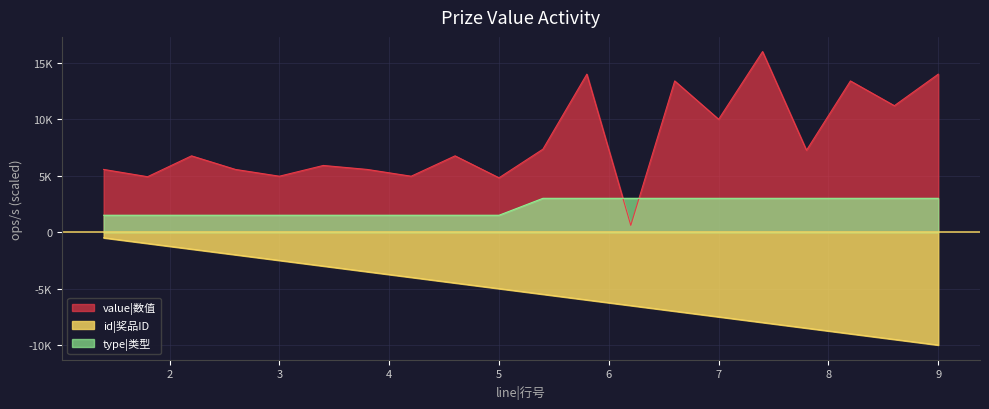

What are all the series names shown in the legend?

value|数值, id|奖品ID, type|类型